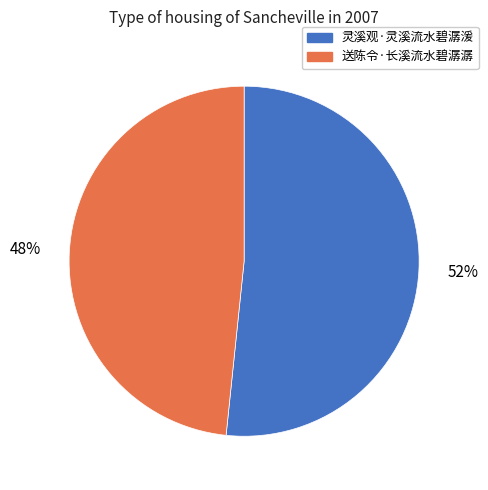

To the nearest percent, what is the average slice percentage?

50%